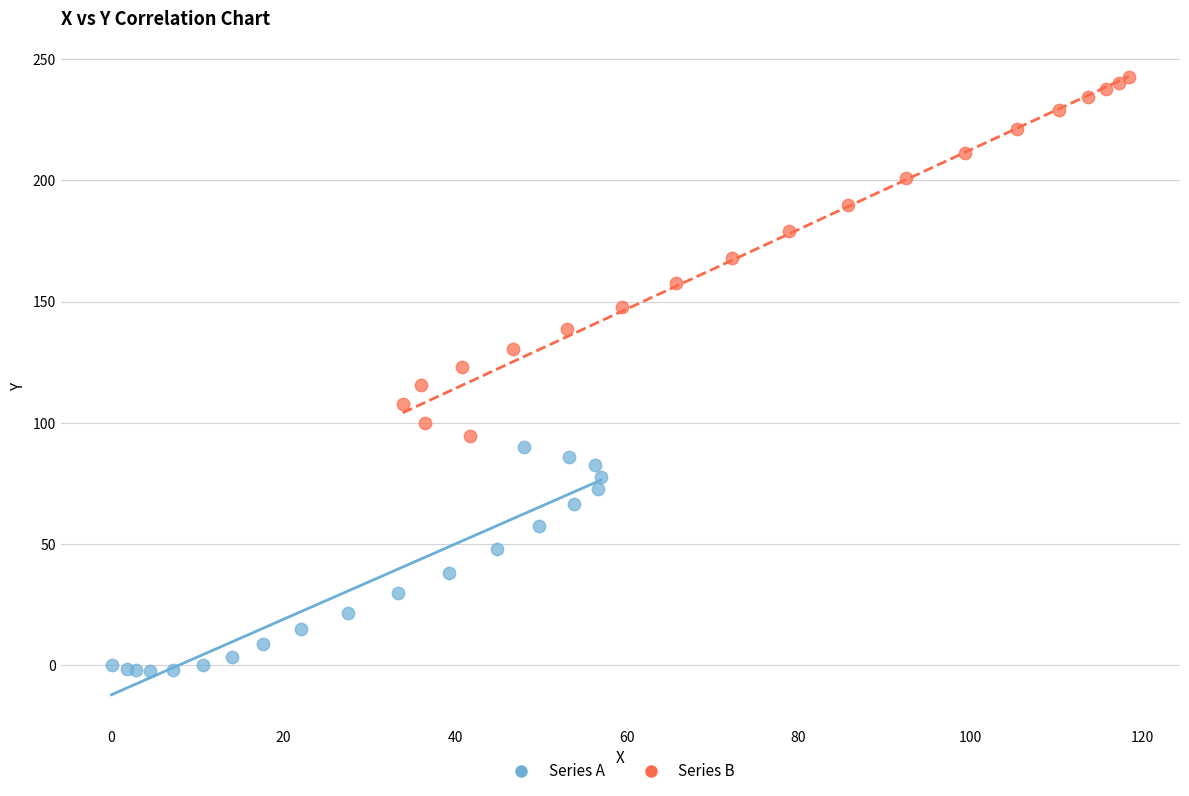

Which series contains the lowest Y value?

Series A